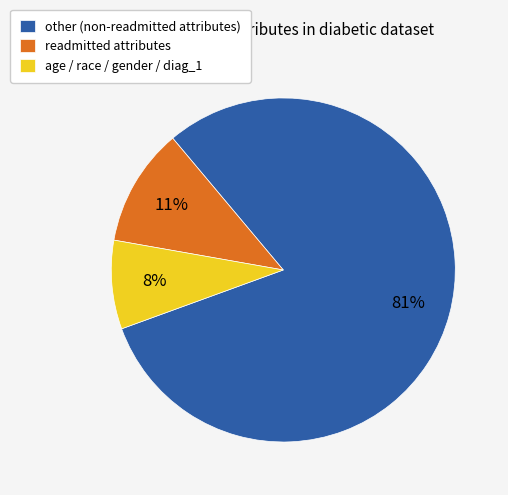

How many slices are in this pie chart?

3